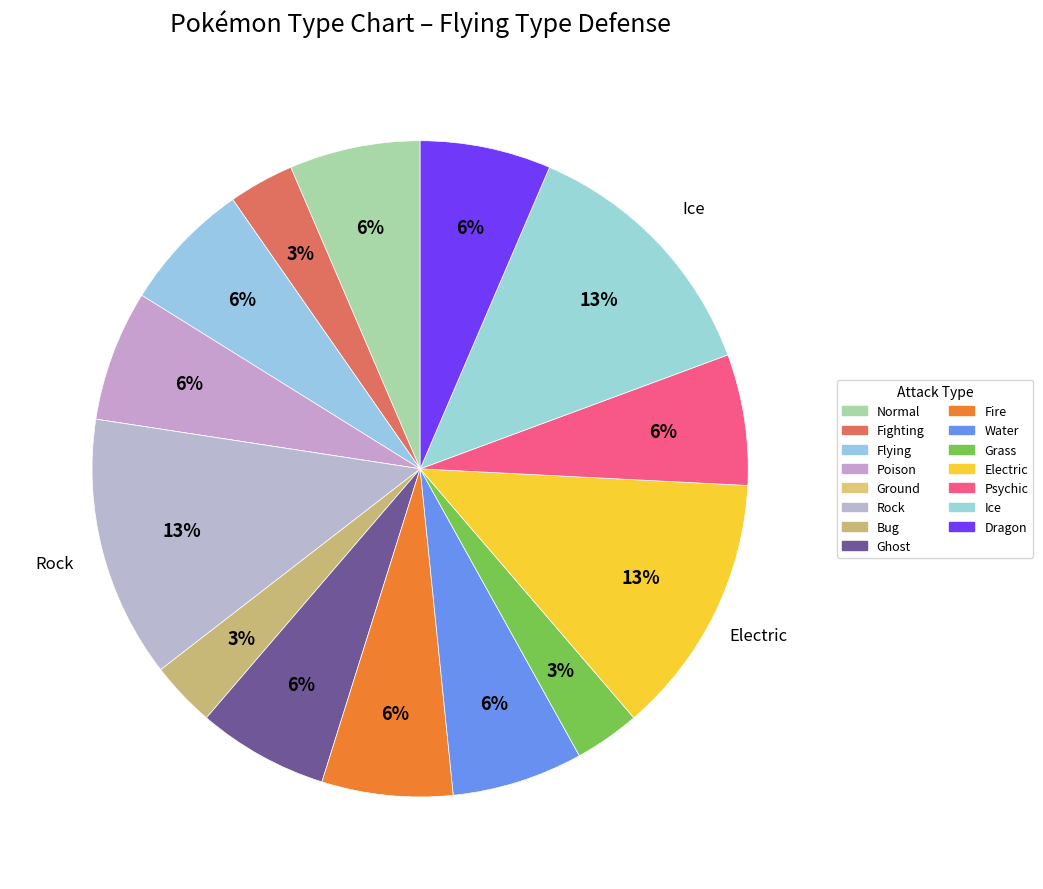

Which has a higher value, Flying or Ice?

Ice